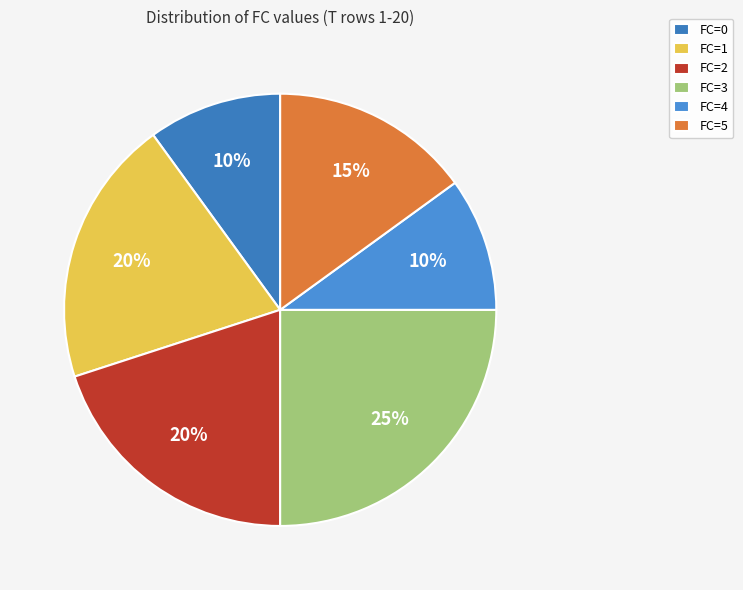

What is the largest slice in the pie chart?

FC=3